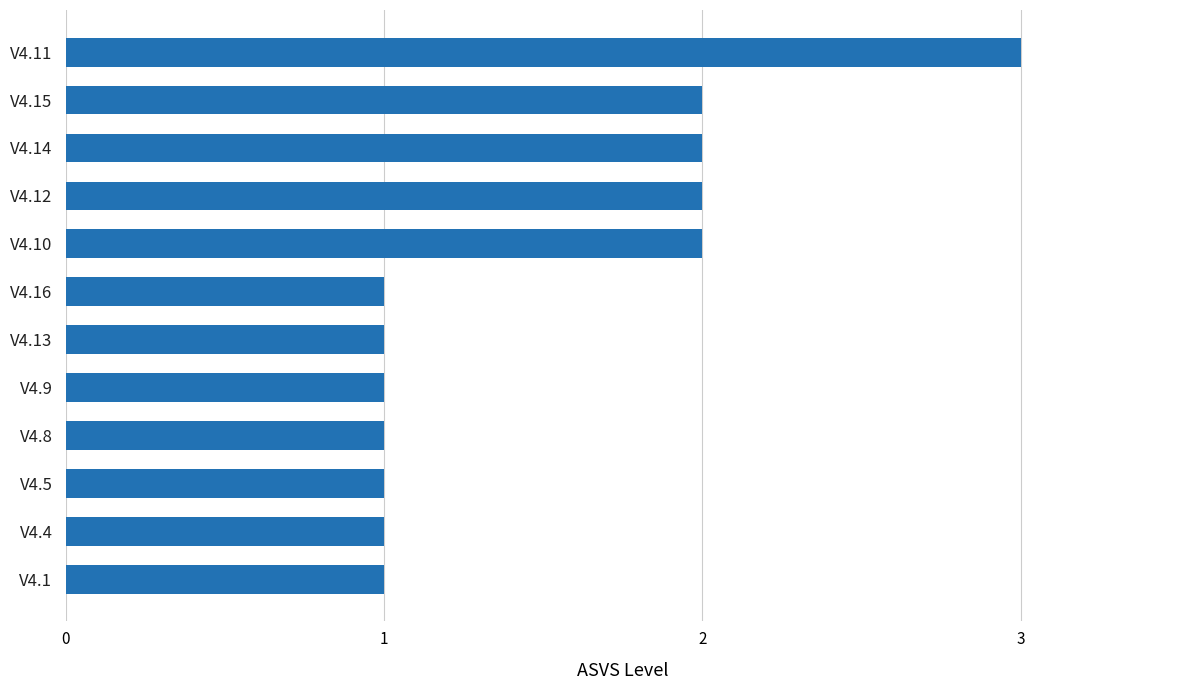

What is the greatest value displayed?

3